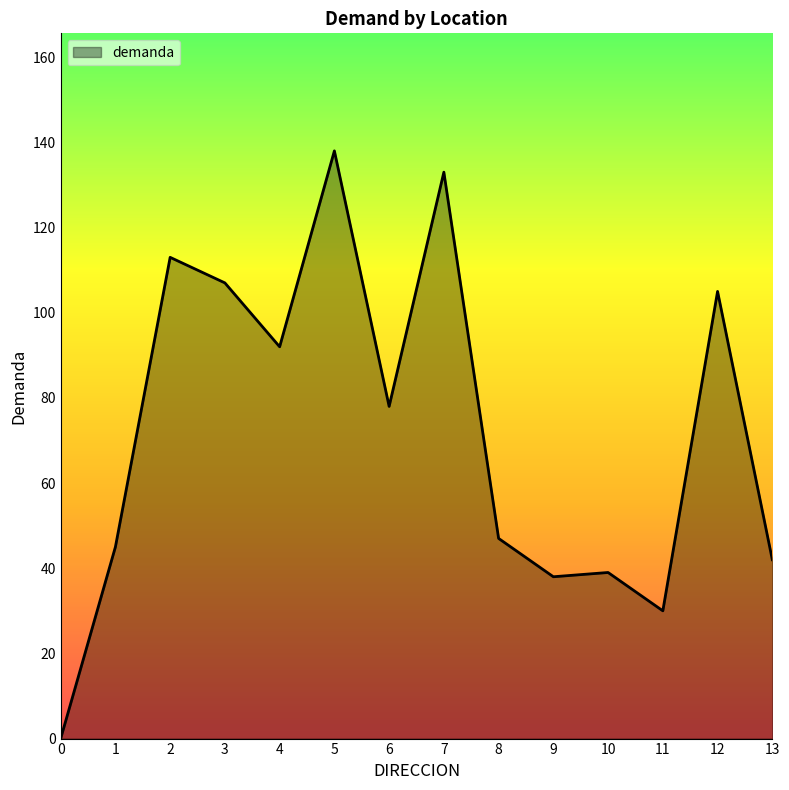

Between 5 and 7, which is larger?

5